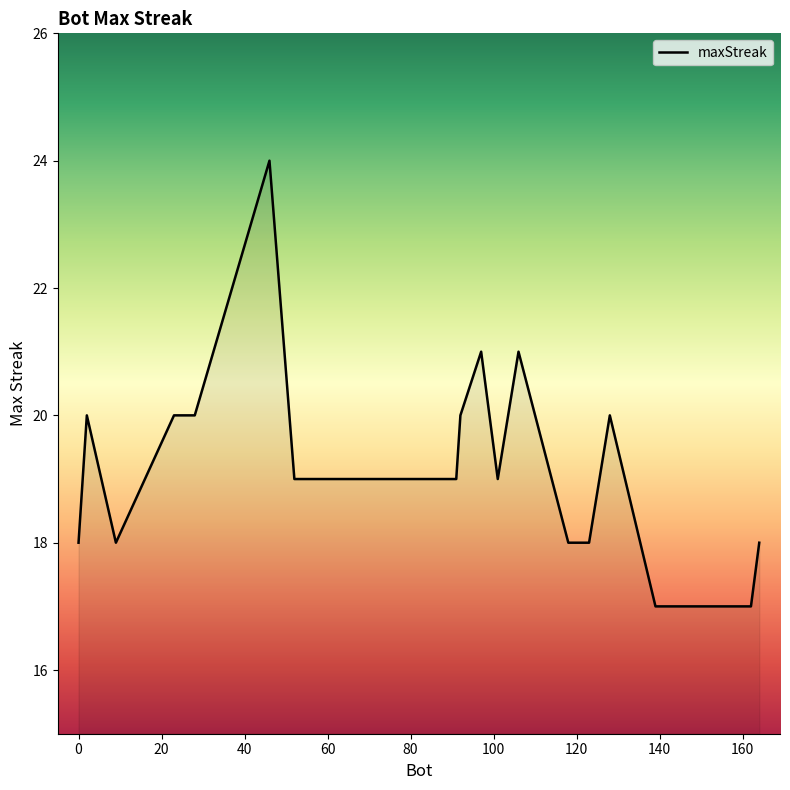

What is the minimum value shown in the chart?

17